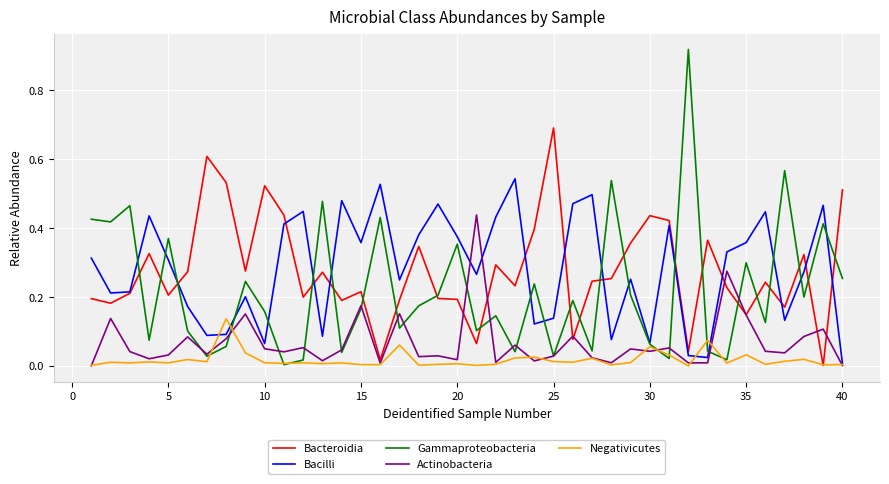

Which series has the widest spread of values?

Gammaproteobacteria